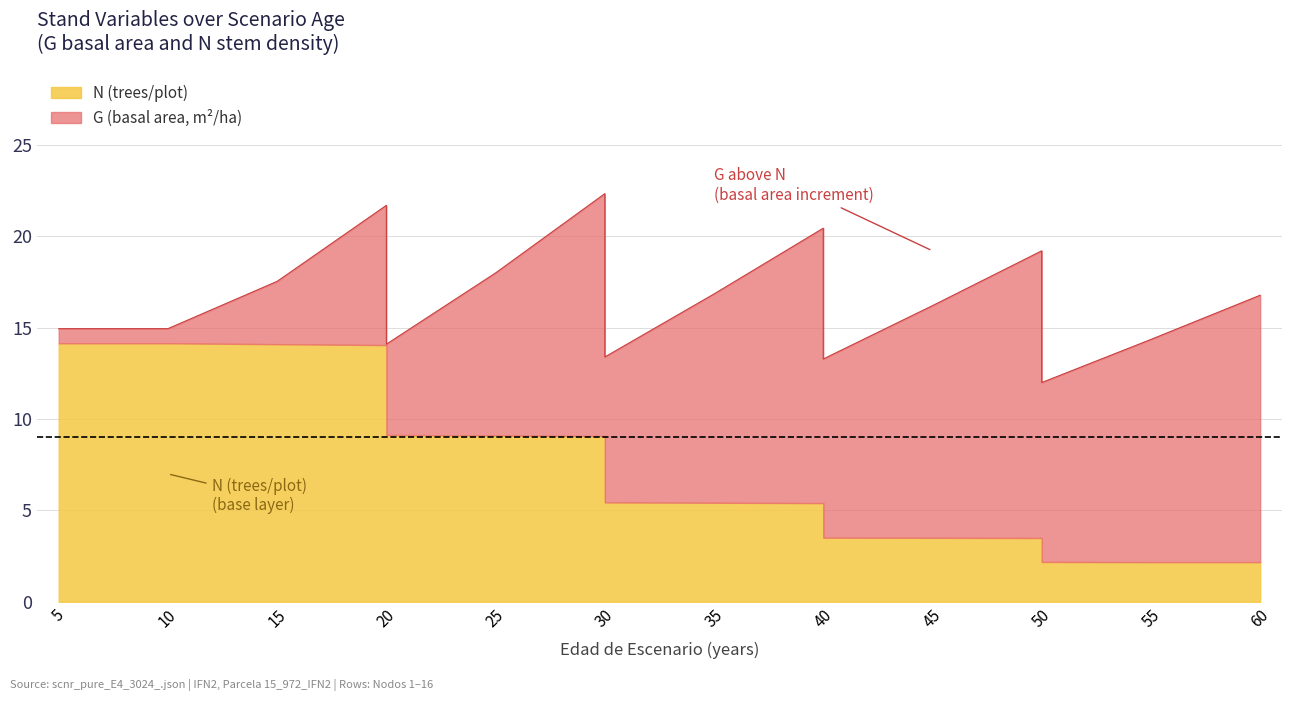

Rank the series by their maximum value, from highest to lowest.

G, N